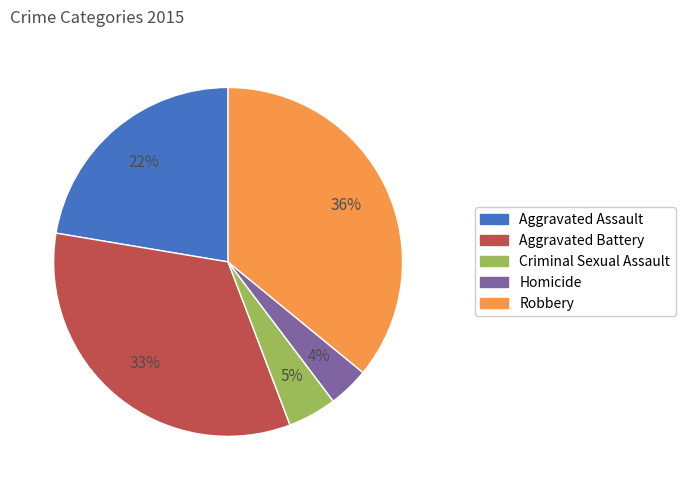

Between Criminal Sexual Assault and Homicide, which is larger?

Criminal Sexual Assault